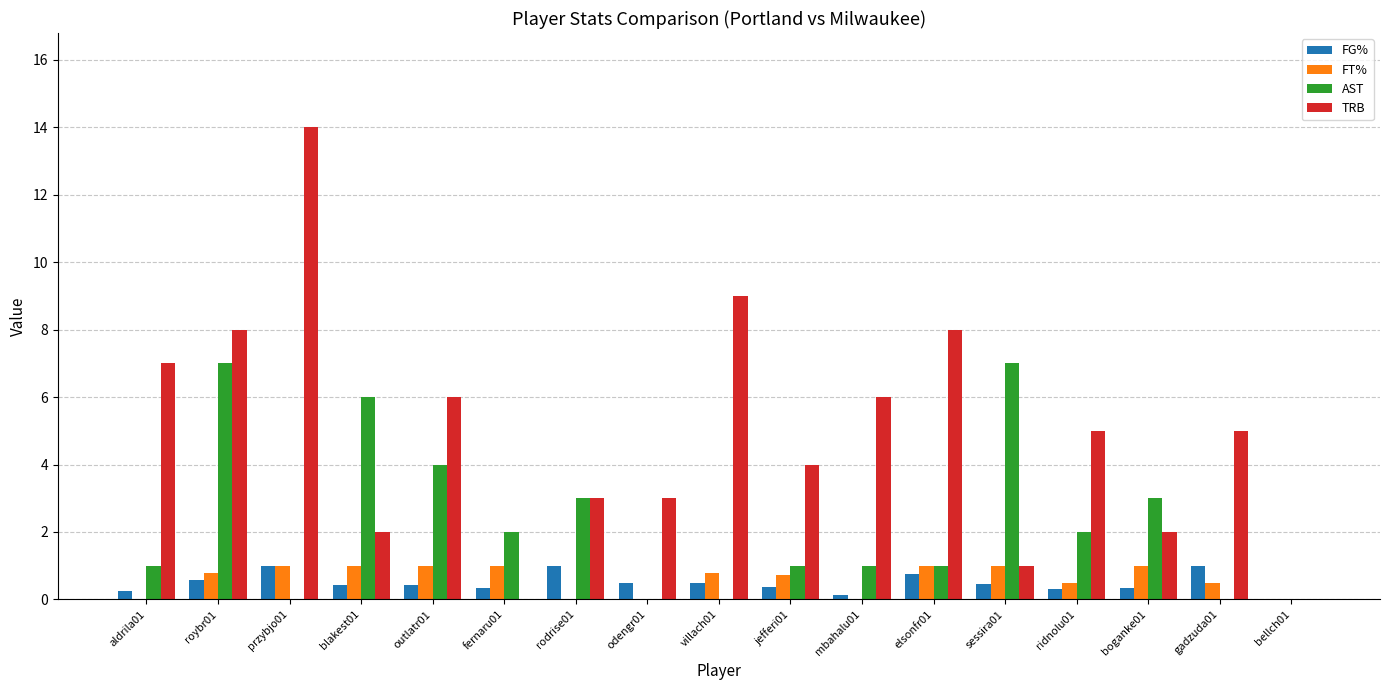

The FT% series shows 0.0 at bellch01. True or false?

True